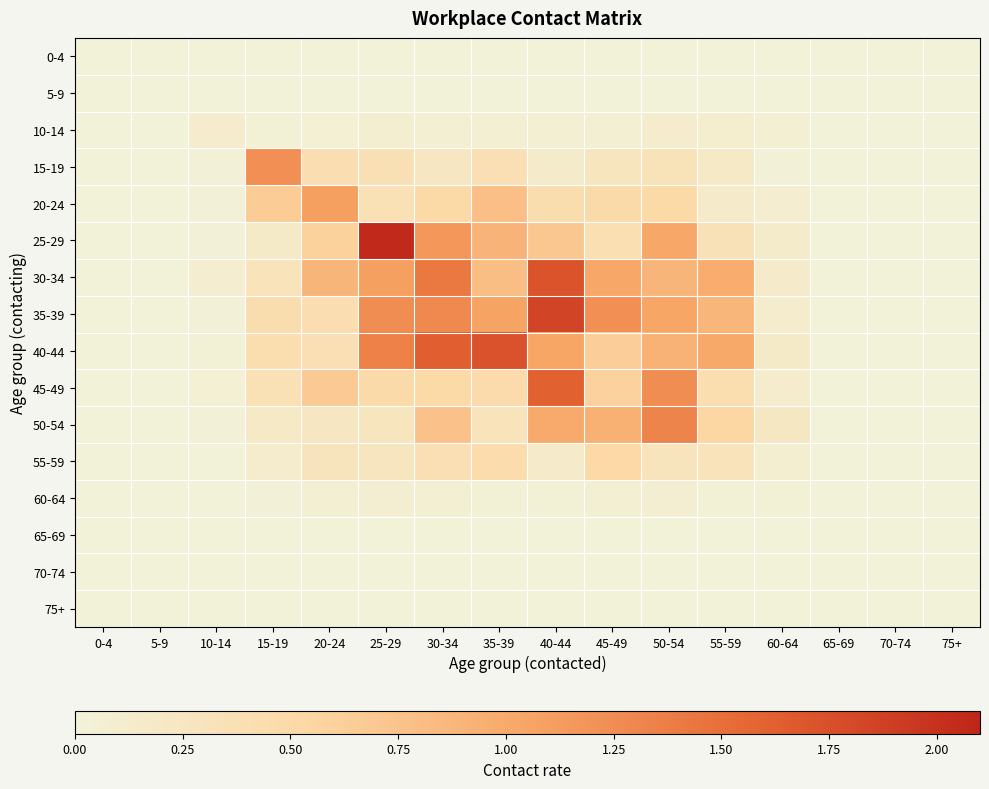

At which category is the sum across all series the highest?

40-44